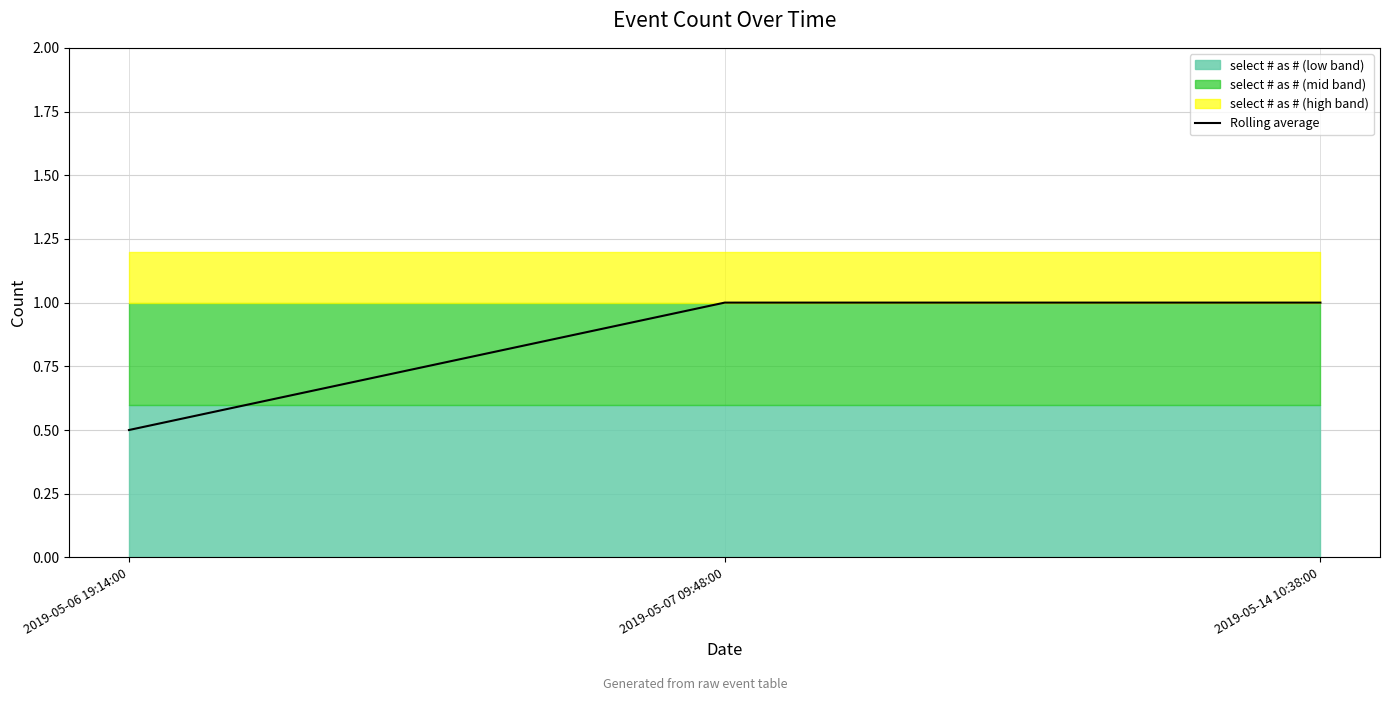

Is it true that the value at 2019-05-14 10:38:00 is 1.6?

False